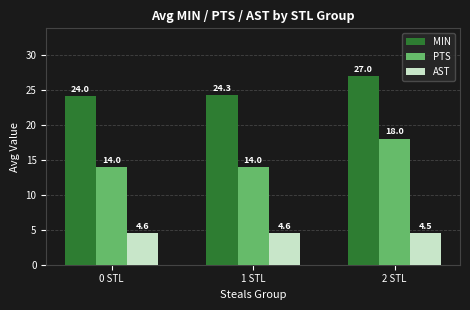

What is the maximum value shown in the chart?

27.0